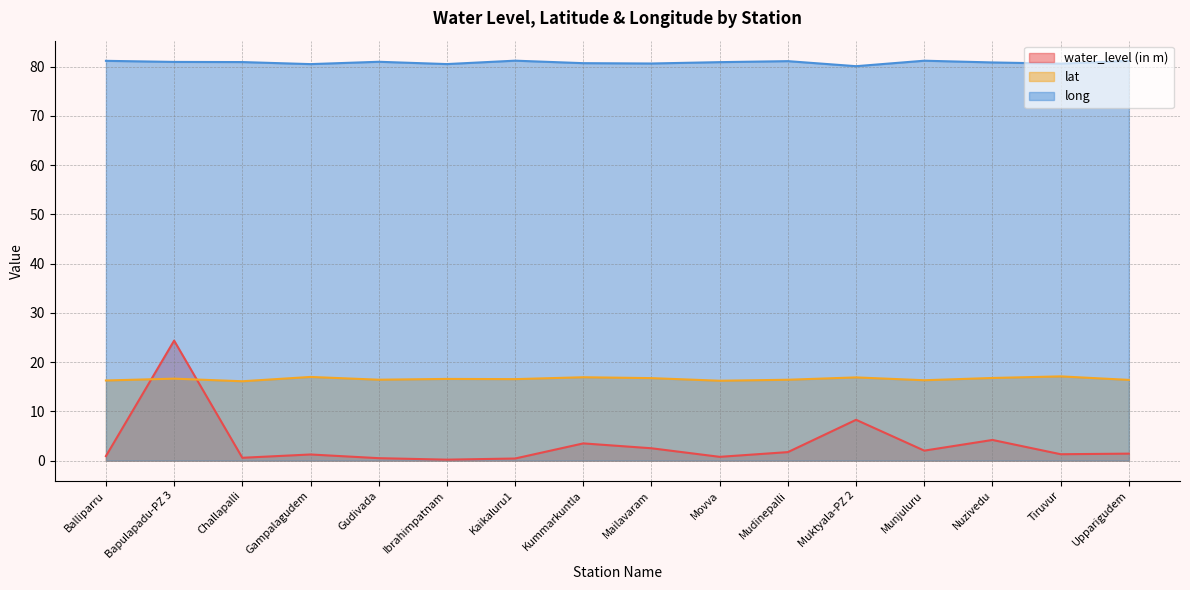

Reading left to right, list all the values displayed in this chart.

water_level (in m): Balliparru=0.9	Bapulapadu-PZ 3=24.4	Challapalli=0.6	Gampalagudem=1.2	Gudivada=0.5	Ibrahimpatnam=0.2	Kaikaluru1=0.4	Kummarkuntla=3.5	Mailavaram=2.5	Movva=0.8	Mudinepalli=1.7	Muktyala-PZ 2=8.3	Munjuluru=2.0	Nuzivedu=4.2	Tiruvur=1.3	Upparigudem=1.4
lat: Balliparru=16.3	Bapulapadu-PZ 3=16.6	Challapalli=16.1	Gampalagudem=17.0	Gudivada=16.4	Ibrahimpatnam=16.6	Kaikaluru1=16.6	Kummarkuntla=16.9	Mailavaram=16.8	Movva=16.2	Mudinepalli=16.4	Muktyala-PZ 2=16.9	Munjuluru=16.3	Nuzivedu=16.8	Tiruvur=17.1	Upparigudem=16.4
long: Balliparru=81.2	Bapulapadu-PZ 3=81.0	Challapalli=80.9	Gampalagudem=80.5	Gudivada=81.0	Ibrahimpatnam=80.5	Kaikaluru1=81.2	Kummarkuntla=80.7	Mailavaram=80.6	Movva=80.9	Mudinepalli=81.1	Muktyala-PZ 2=80.1	Munjuluru=81.2	Nuzivedu=80.9	Tiruvur=80.6	Upparigudem=81.2